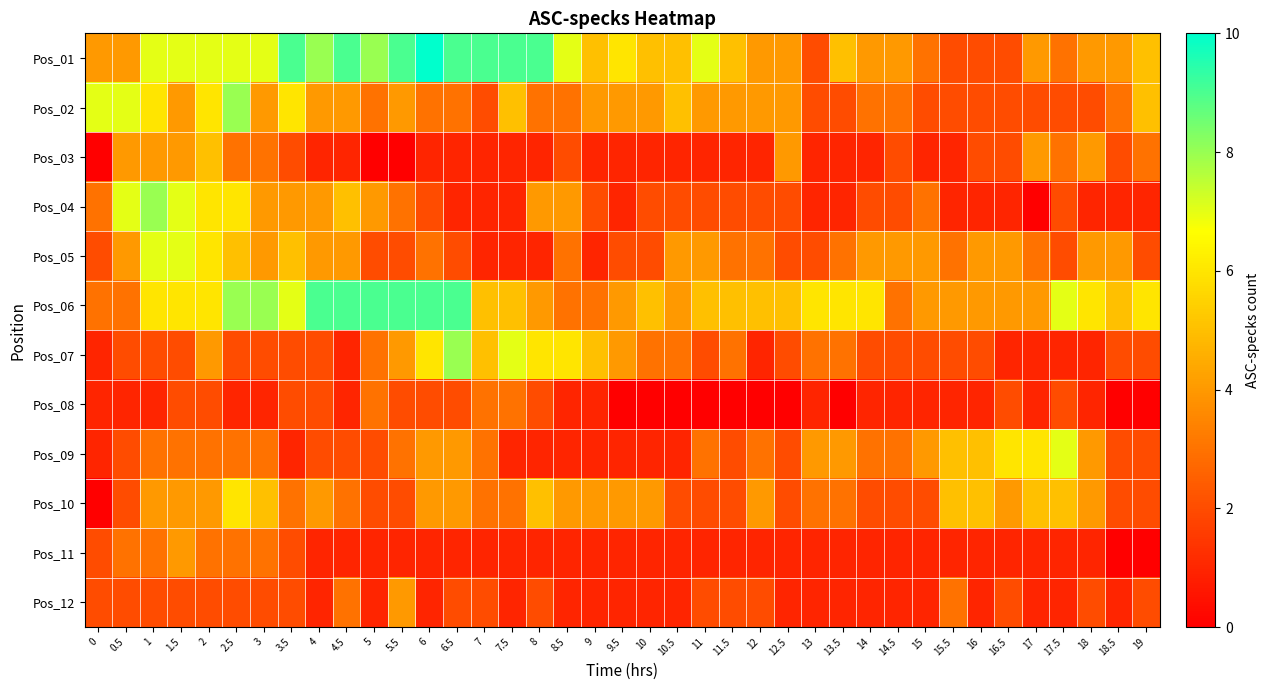

Between 4.5 and 15, which series saw the biggest shift?

Pos_01